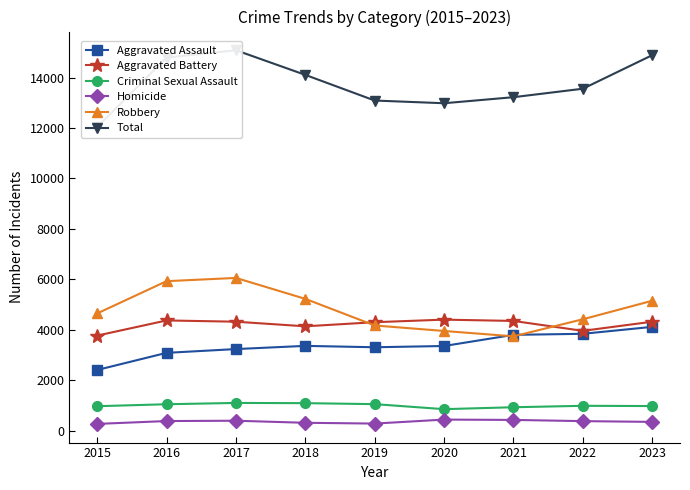

What is the smallest value displayed?

263